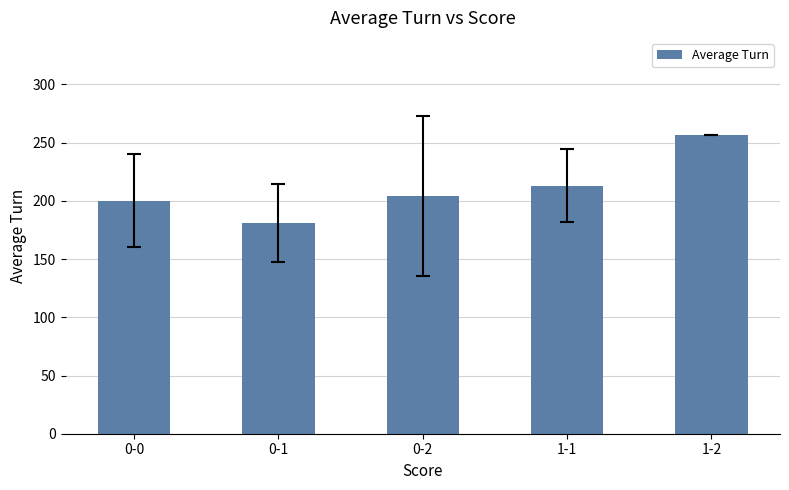

What is the label of the 4th bar from the right?

0-1